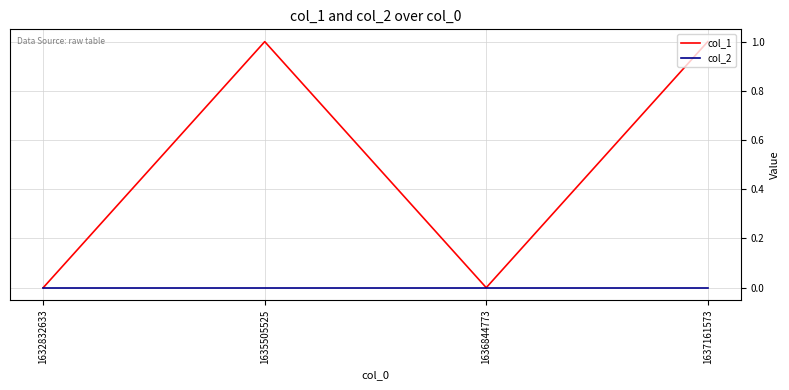

Which series has the largest total across all categories?

col_1